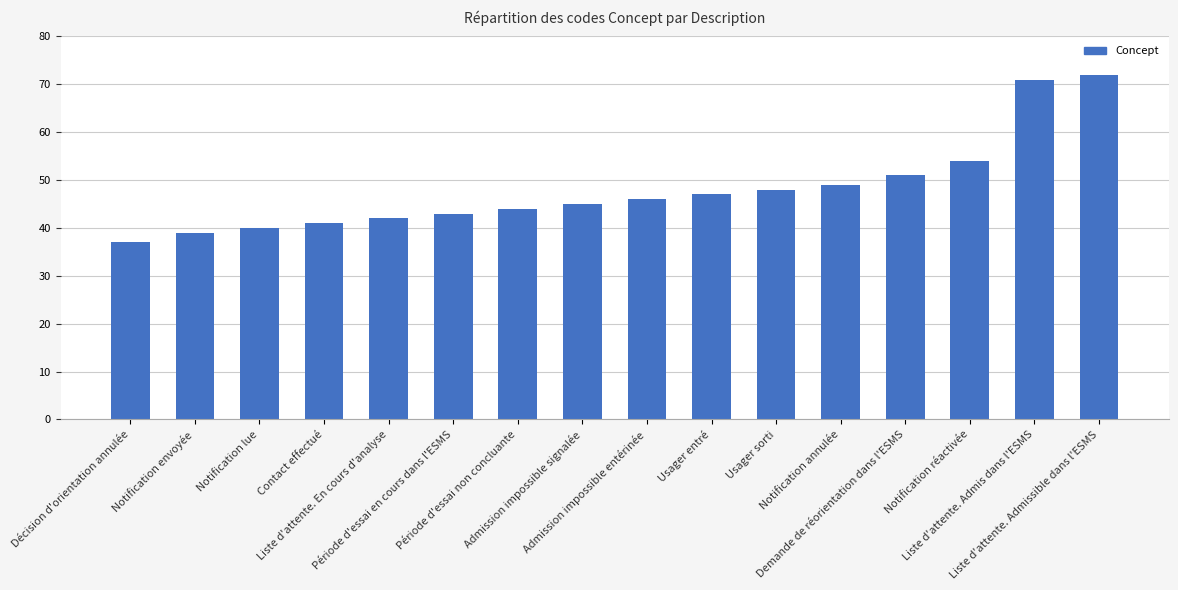

What is the sum of all values?

769